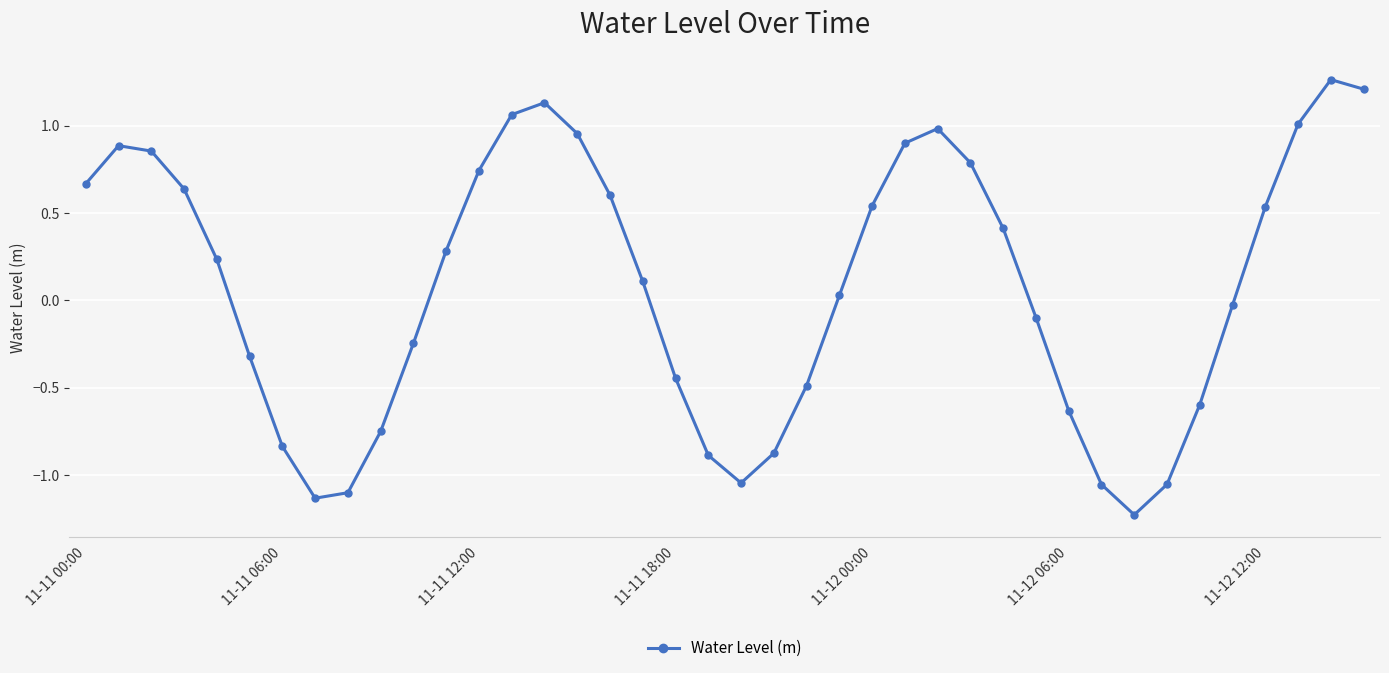

What is the minimum value shown in the chart?

-1.2